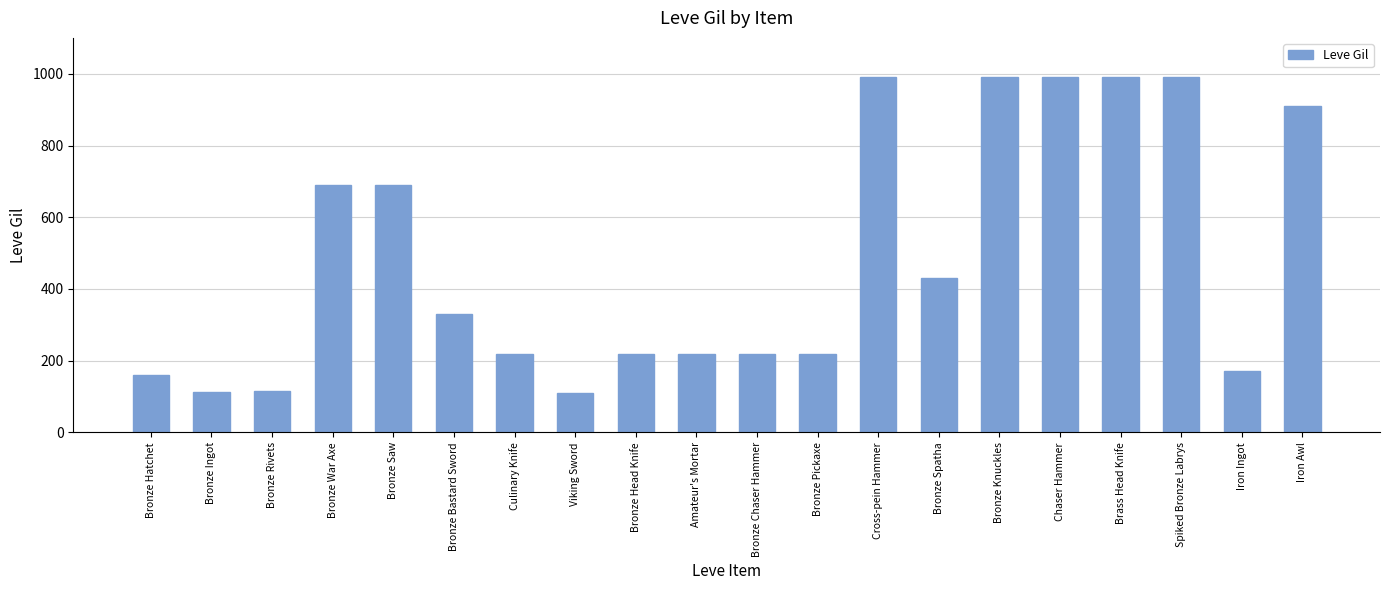

True or false: the data shows 44 at Bronze Ingot.

False